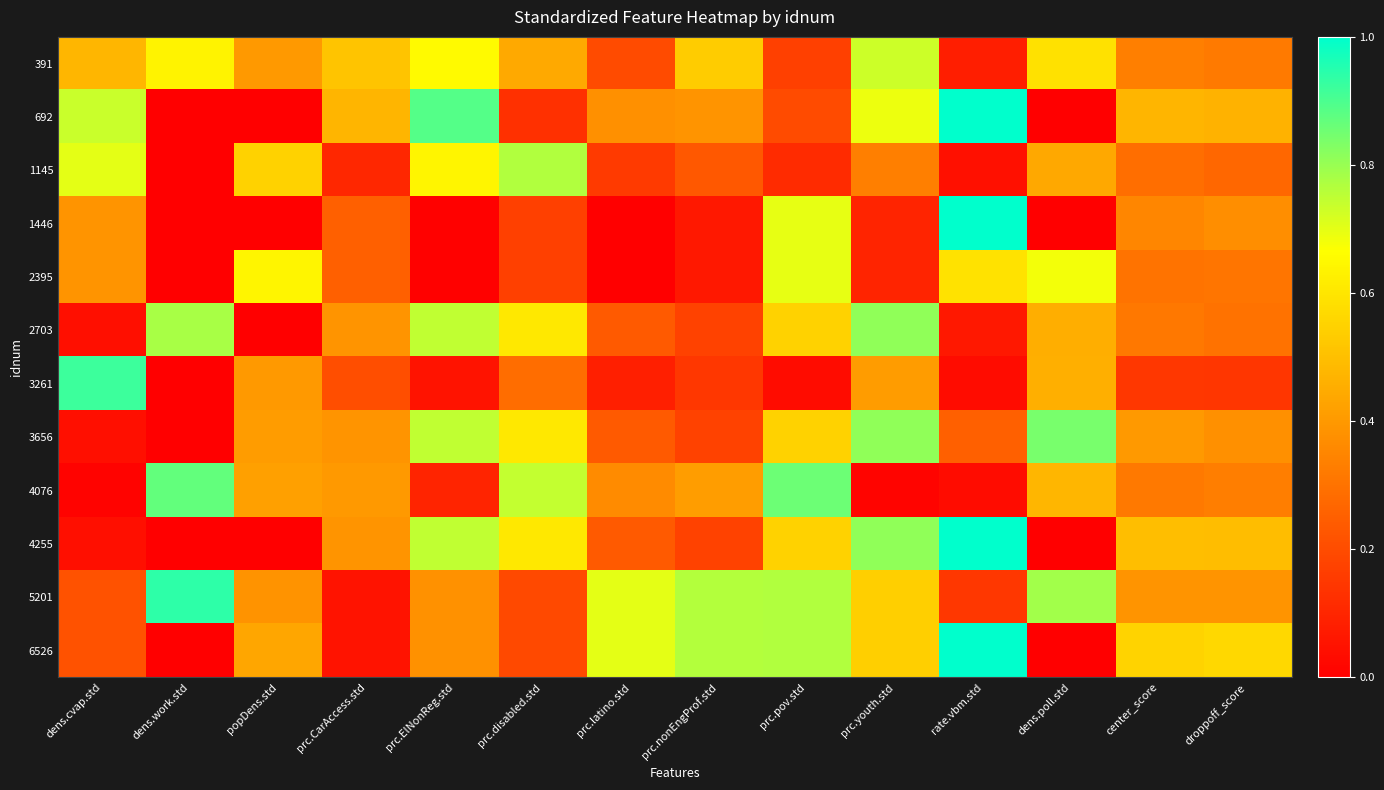

Reading left to right, transcribe all the data shown in this chart.

391: dens.cvap.std=0.5	dens.work.std=0.6	popDens.std=0.4	prc.CarAccess.std=0.5	prc.ElNonReg.std=0.7	prc.disabled.std=0.4	prc.latino.std=0.2	prc.nonEngProf.std=0.5	prc.pov.std=0.2	prc.youth.std=0.7	rate.vbm.std=0.1	dens.poll.std=0.6	center_score=0.3	droppoff_score=0.3
692: dens.cvap.std=0.7	dens.work.std=0.0	popDens.std=0.0	prc.CarAccess.std=0.5	prc.ElNonReg.std=0.9	prc.disabled.std=0.1	prc.latino.std=0.4	prc.nonEngProf.std=0.4	prc.pov.std=0.2	prc.youth.std=0.7	rate.vbm.std=1.0	dens.poll.std=0.0	center_score=0.5	droppoff_score=0.5
1145: dens.cvap.std=0.7	dens.work.std=0.0	popDens.std=0.5	prc.CarAccess.std=0.1	prc.ElNonReg.std=0.6	prc.disabled.std=0.8	prc.latino.std=0.2	prc.nonEngProf.std=0.2	prc.pov.std=0.1	prc.youth.std=0.3	rate.vbm.std=0.0	dens.poll.std=0.4	center_score=0.3	droppoff_score=0.3
1446: dens.cvap.std=0.4	dens.work.std=0.0	popDens.std=0.0	prc.CarAccess.std=0.3	prc.ElNonReg.std=0.0	prc.disabled.std=0.2	prc.latino.std=0.0	prc.nonEngProf.std=0.1	prc.pov.std=0.7	prc.youth.std=0.1	rate.vbm.std=1.0	dens.poll.std=0.0	center_score=0.4	droppoff_score=0.4
2395: dens.cvap.std=0.4	dens.work.std=0.0	popDens.std=0.6	prc.CarAccess.std=0.3	prc.ElNonReg.std=0.0	prc.disabled.std=0.2	prc.latino.std=0.0	prc.nonEngProf.std=0.1	prc.pov.std=0.7	prc.youth.std=0.1	rate.vbm.std=0.6	dens.poll.std=0.7	center_score=0.3	droppoff_score=0.3
2703: dens.cvap.std=0.0	dens.work.std=0.8	popDens.std=0.0	prc.CarAccess.std=0.4	prc.ElNonReg.std=0.7	prc.disabled.std=0.6	prc.latino.std=0.2	prc.nonEngProf.std=0.2	prc.pov.std=0.5	prc.youth.std=0.8	rate.vbm.std=0.1	dens.poll.std=0.5	center_score=0.3	droppoff_score=0.3
3261: dens.cvap.std=0.9	dens.work.std=0.0	popDens.std=0.4	prc.CarAccess.std=0.2	prc.ElNonReg.std=0.1	prc.disabled.std=0.3	prc.latino.std=0.1	prc.nonEngProf.std=0.1	prc.pov.std=0.0	prc.youth.std=0.4	rate.vbm.std=0.0	dens.poll.std=0.5	center_score=0.1	droppoff_score=0.1
3656: dens.cvap.std=0.0	dens.work.std=0.0	popDens.std=0.4	prc.CarAccess.std=0.4	prc.ElNonReg.std=0.7	prc.disabled.std=0.6	prc.latino.std=0.2	prc.nonEngProf.std=0.2	prc.pov.std=0.5	prc.youth.std=0.8	rate.vbm.std=0.3	dens.poll.std=0.8	center_score=0.4	droppoff_score=0.4
4076: dens.cvap.std=0.0	dens.work.std=0.9	popDens.std=0.4	prc.CarAccess.std=0.4	prc.ElNonReg.std=0.1	prc.disabled.std=0.7	prc.latino.std=0.4	prc.nonEngProf.std=0.4	prc.pov.std=0.9	prc.youth.std=0.0	rate.vbm.std=0.0	dens.poll.std=0.5	center_score=0.3	droppoff_score=0.3
4255: dens.cvap.std=0.0	dens.work.std=0.0	popDens.std=0.0	prc.CarAccess.std=0.4	prc.ElNonReg.std=0.7	prc.disabled.std=0.6	prc.latino.std=0.2	prc.nonEngProf.std=0.2	prc.pov.std=0.5	prc.youth.std=0.8	rate.vbm.std=1.0	dens.poll.std=0.0	center_score=0.5	droppoff_score=0.5
5201: dens.cvap.std=0.2	dens.work.std=0.9	popDens.std=0.4	prc.CarAccess.std=0.1	prc.ElNonReg.std=0.4	prc.disabled.std=0.2	prc.latino.std=0.7	prc.nonEngProf.std=0.8	prc.pov.std=0.8	prc.youth.std=0.5	rate.vbm.std=0.1	dens.poll.std=0.8	center_score=0.4	droppoff_score=0.4
6526: dens.cvap.std=0.2	dens.work.std=0.0	popDens.std=0.4	prc.CarAccess.std=0.1	prc.ElNonReg.std=0.4	prc.disabled.std=0.2	prc.latino.std=0.7	prc.nonEngProf.std=0.8	prc.pov.std=0.8	prc.youth.std=0.5	rate.vbm.std=1.0	dens.poll.std=0.0	center_score=0.6	droppoff_score=0.6